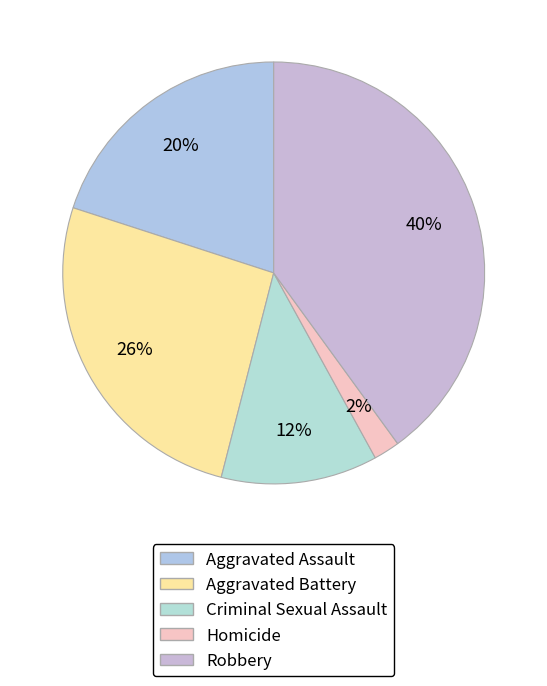

To the nearest percent, what portion does Robbery represent?

40%